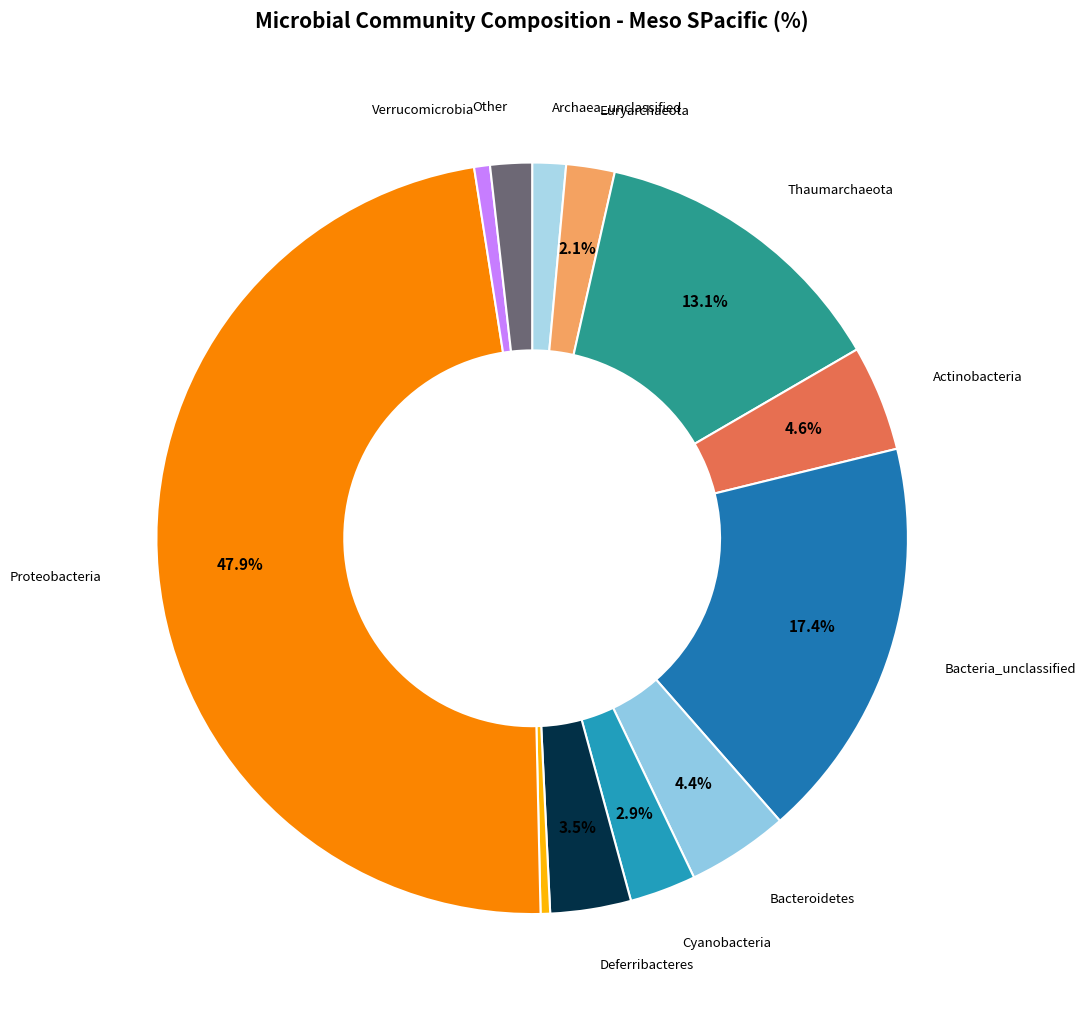

How many segments does this pie chart have?

12